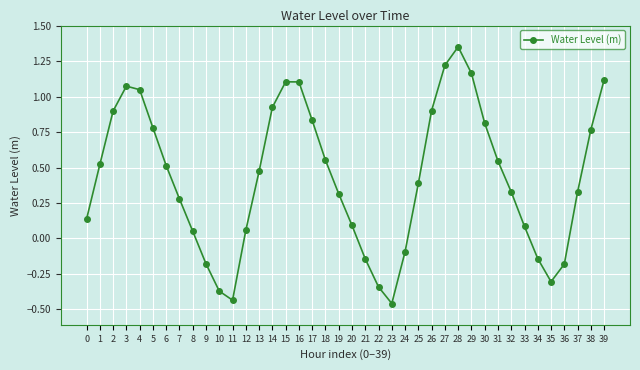

What is the average value?

0.4